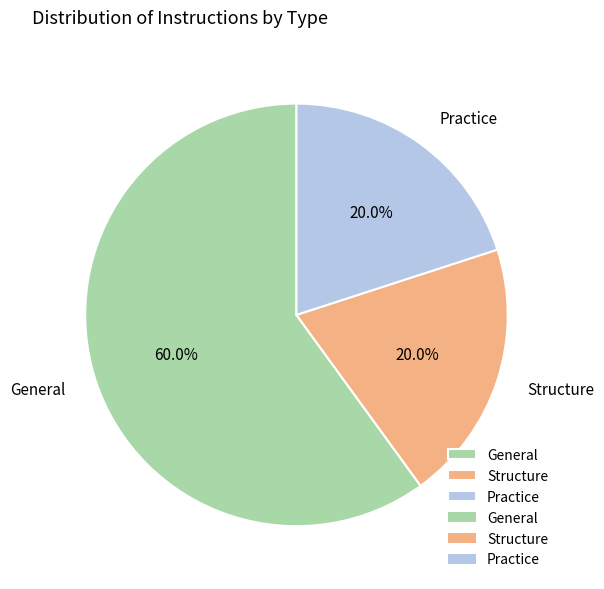

What percentage do Practice and Structure together represent?

40.0%